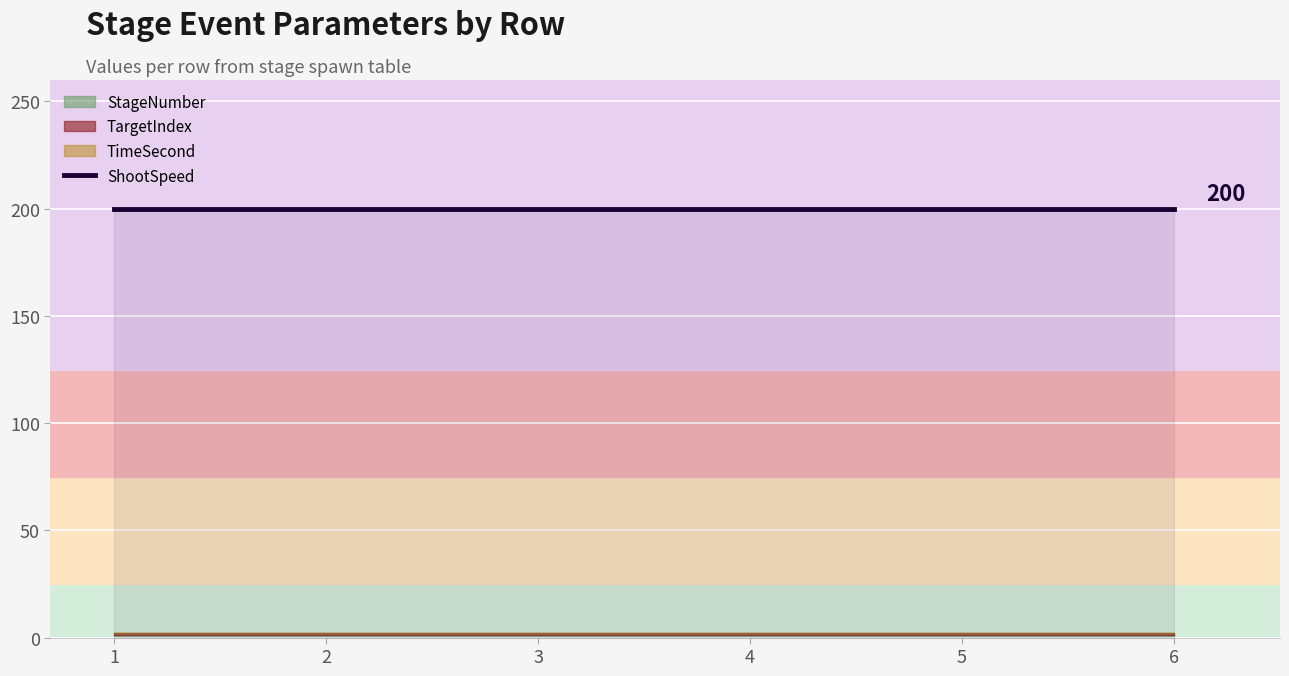

Reading left to right, list all the values displayed in this chart.

StageNumber: 1	1	1	1	1	1
TimeSecond: 0	0	0	0	0	0
TargetIndex: 1	1	1	1	1	1
ShootSpeed: 200	200	200	200	200	200